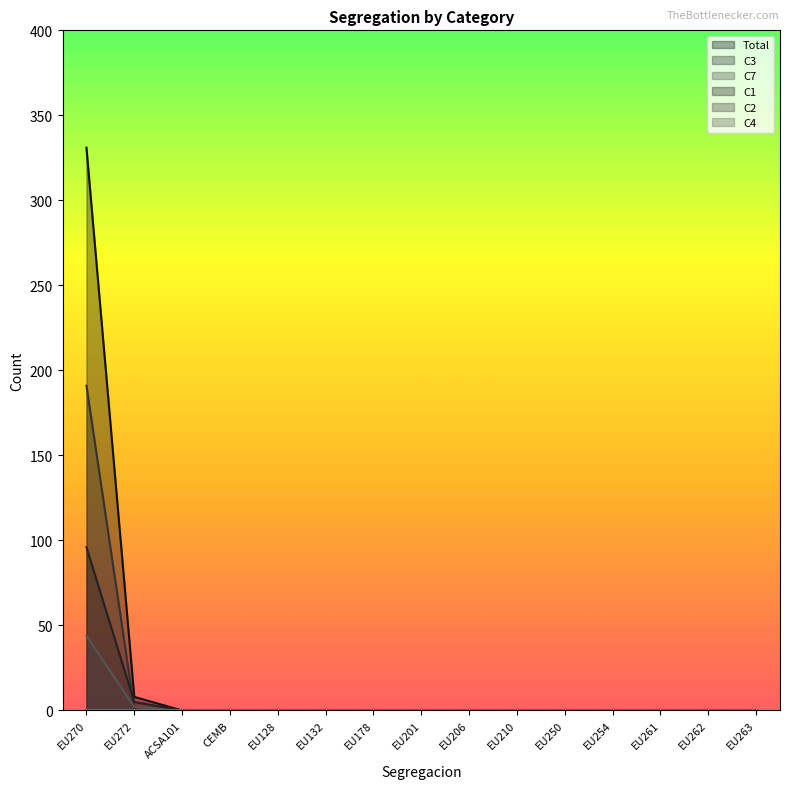

The Total series shows -224 at EU261. True or false?

False